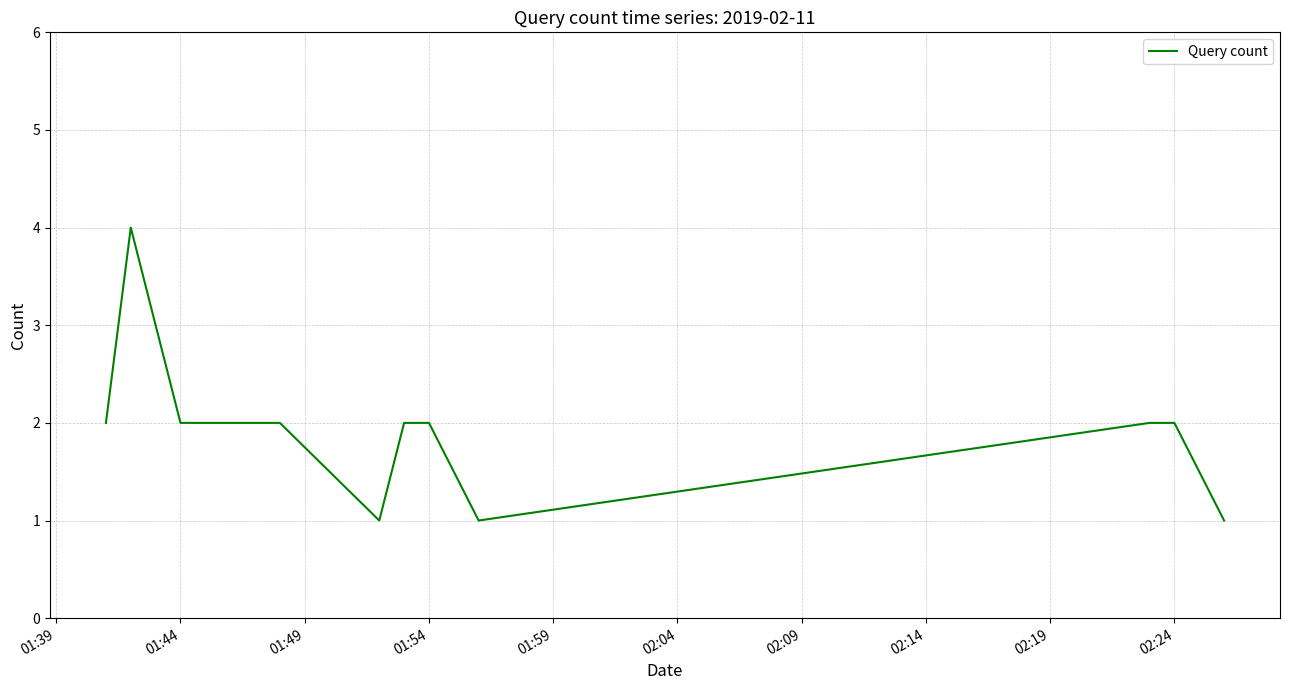

What is the maximum value shown in the chart?

4